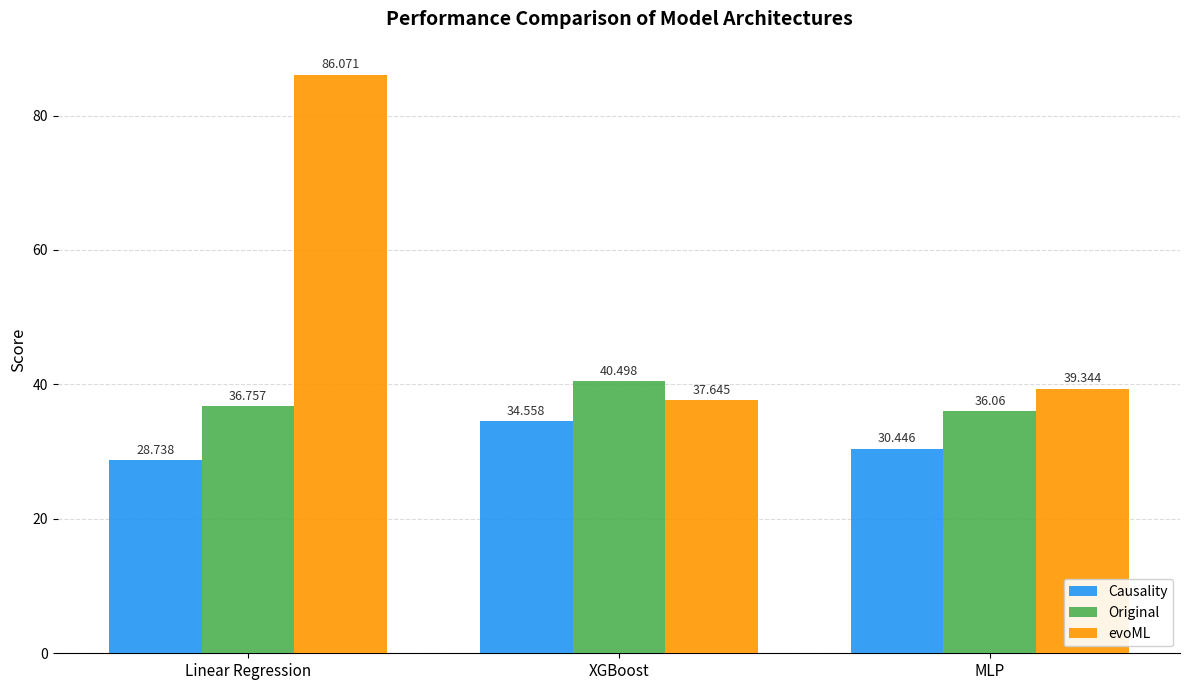

What is the difference between the maximum and second lowest values in the evoML series?

46.7